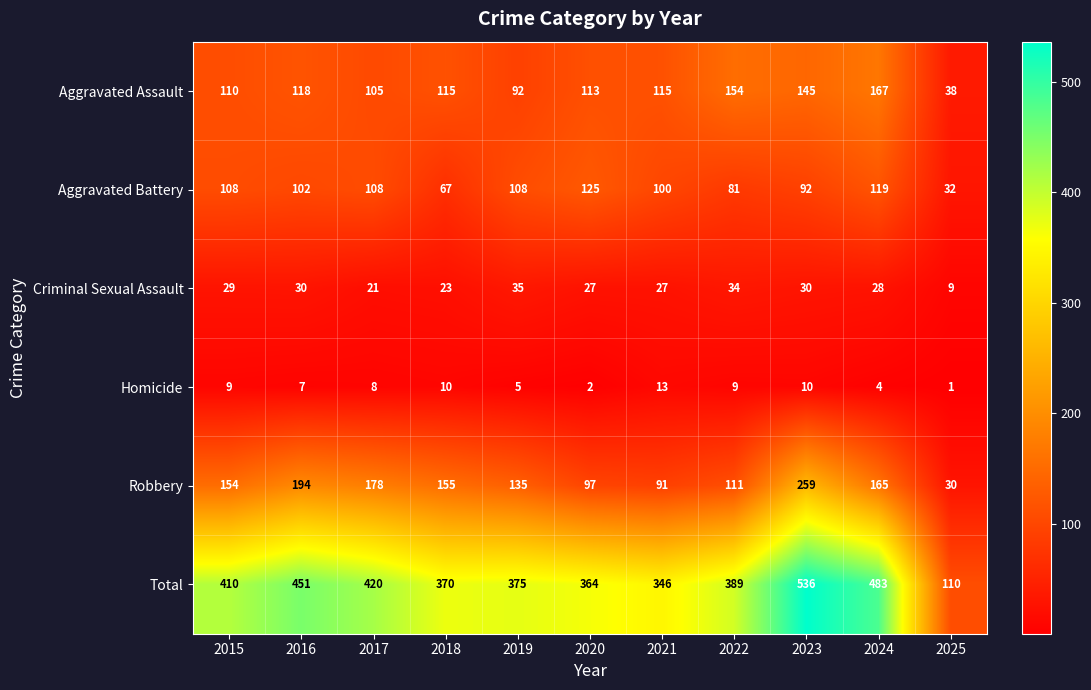

The Total series shows 142 at 2016. True or false?

False